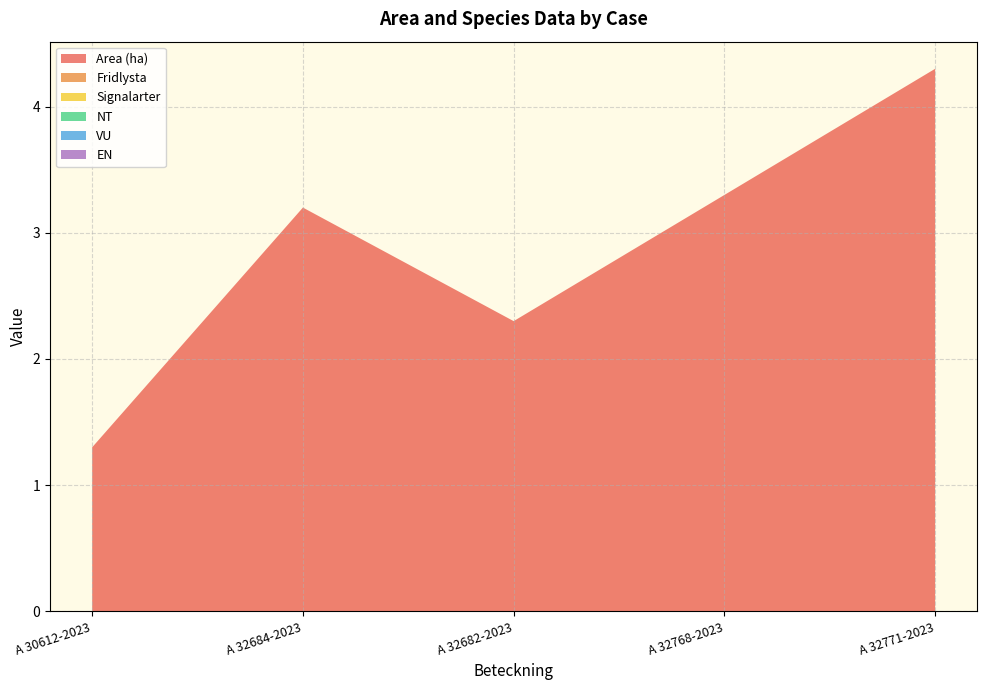

Reading left to right, extract all data points from this chart.

Area (ha): 1.3	3.2	2.3	3.3	4.3
Fridlysta: 0.0	0.0	0.0	0.0	0.0
Signalarter: 0.0	0.0	0.0	0.0	0.0
NT: 0.0	0.0	0.0	0.0	0.0
VU: 0.0	0.0	0.0	0.0	0.0
EN: 0.0	0.0	0.0	0.0	0.0